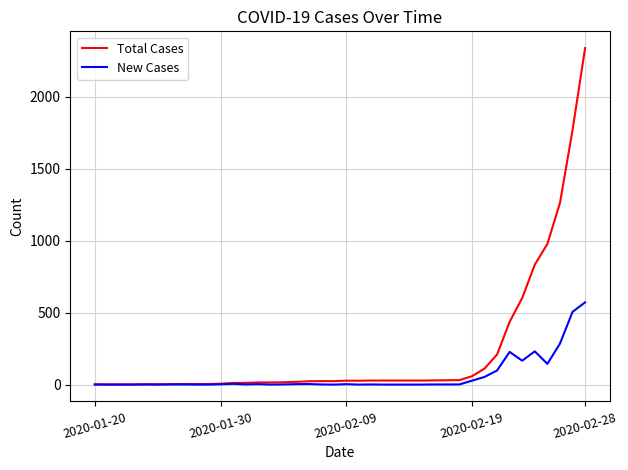

Which series has the largest total across all categories?

Total Cases